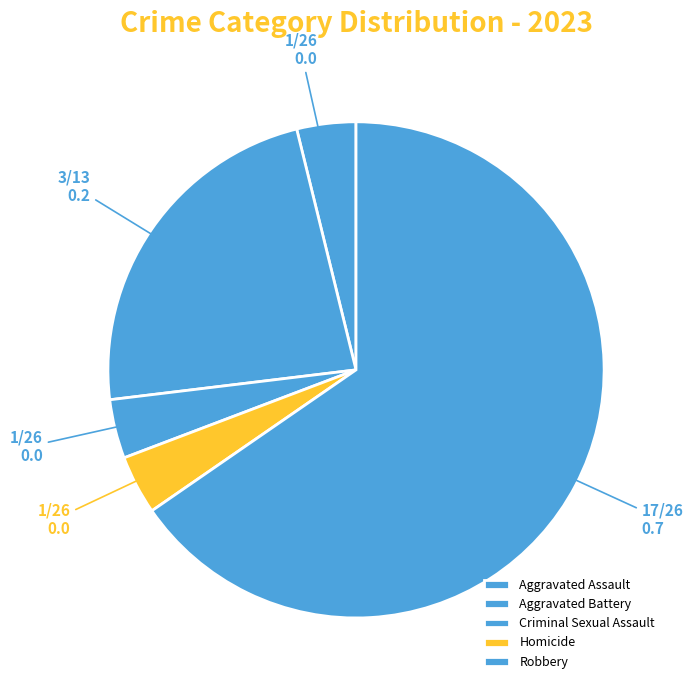

Is there a majority slice in this chart?

Yes